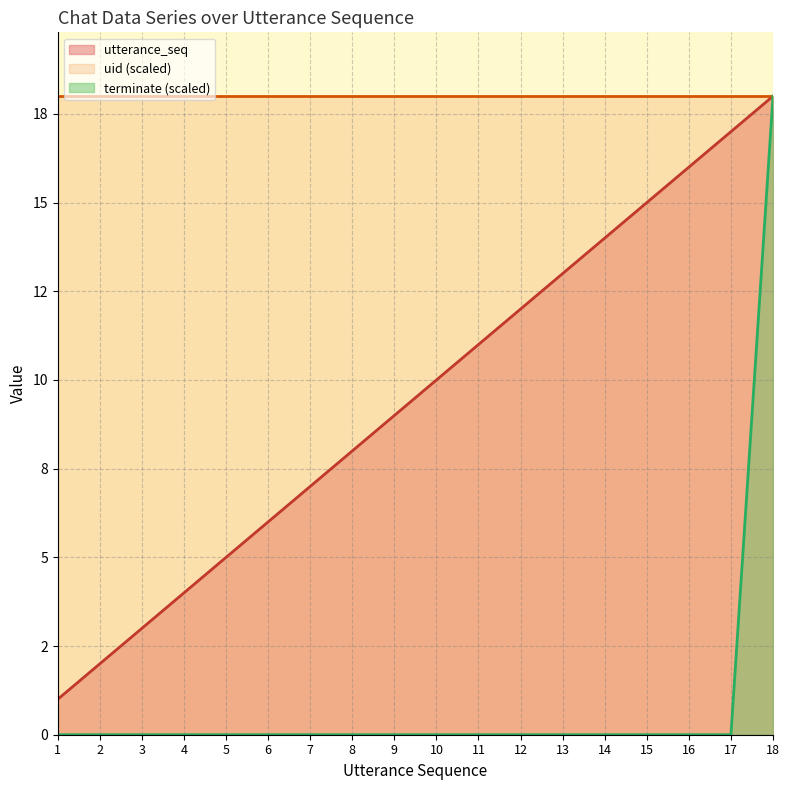

Does the chart have visible grid lines?

Yes